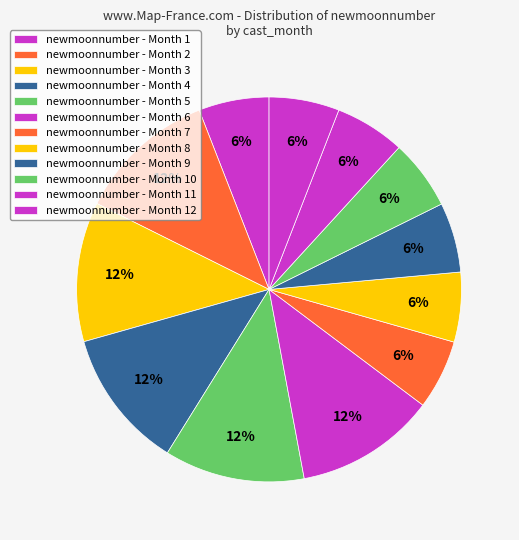

Count the number of slices in the pie.

12